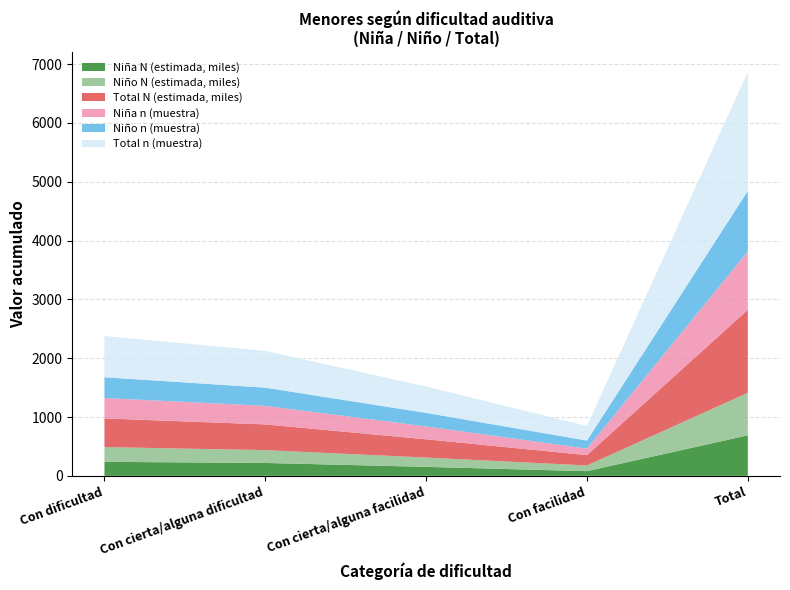

Reading left to right, list all the values displayed in this chart.

Niña n (muestra): 346	316	219	111	992
Niño n (muestra): 354	309	230	137	1030
Niña N (estimada): 238308	218961	152448	79342	689059
Niño N (estimada): 250061	218226	158164	96610	723060
Total N (estimada): 488369	437187	310611	175952	1412119
Total n (muestra): 700	625	449	248	2022